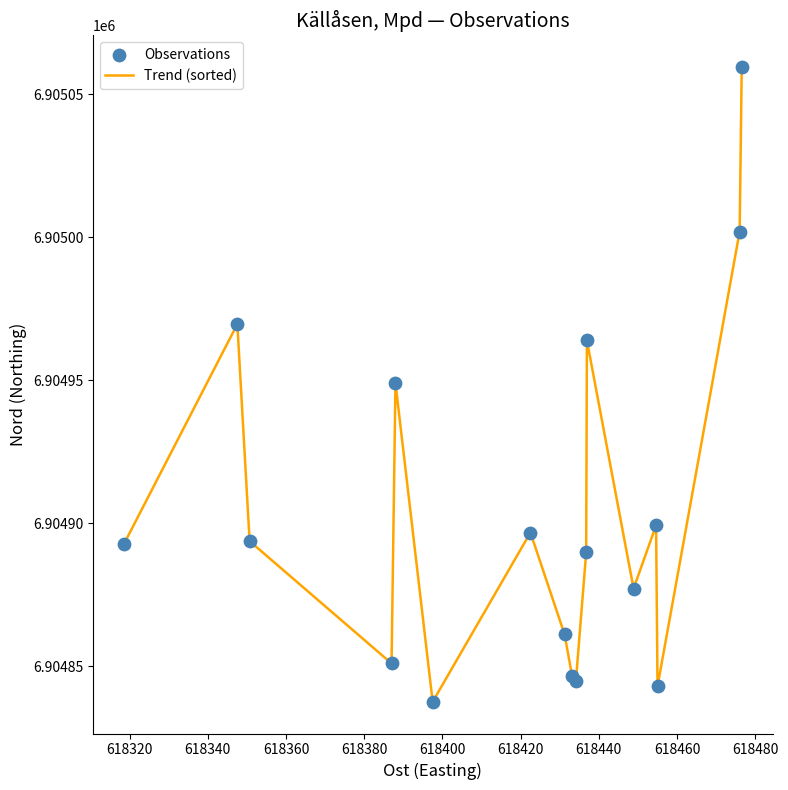

What is the smallest value displayed?

6904837.6